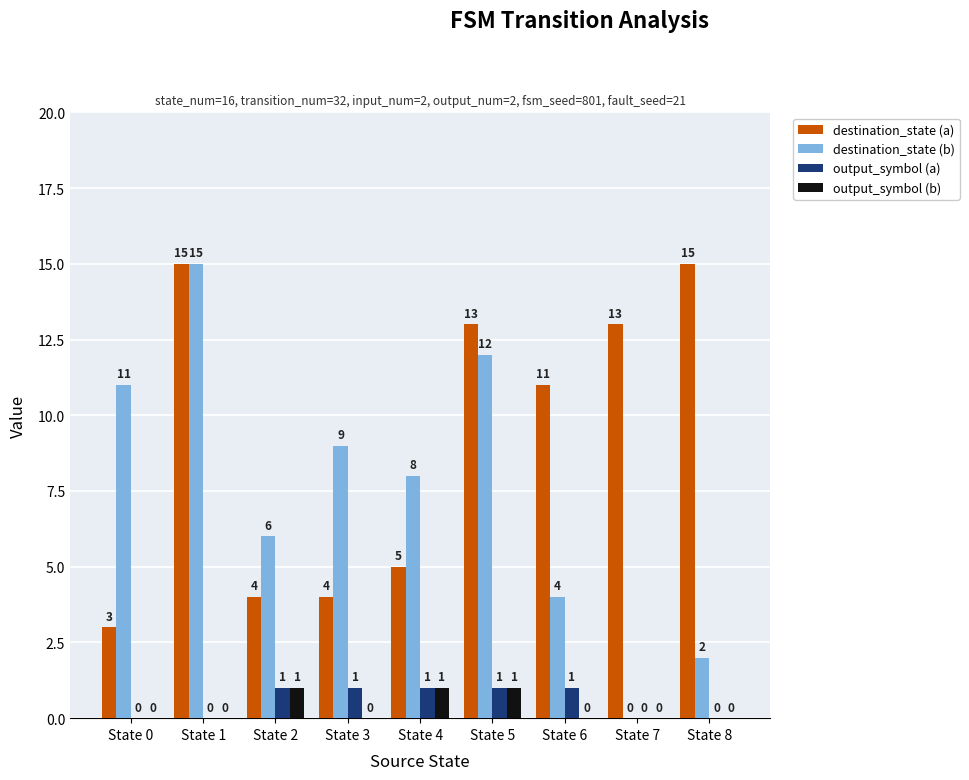

Reading left to right, what are all the values shown in this chart?

destination_state (a): State 0=3	State 1=15	State 2=4	State 3=4	State 4=5	State 5=13	State 6=11	State 7=13	State 8=15
destination_state (b): State 0=11	State 1=15	State 2=6	State 3=9	State 4=8	State 5=12	State 6=4	State 7=0	State 8=2
output_symbol (a): State 0=0	State 1=0	State 2=1	State 3=1	State 4=1	State 5=1	State 6=1	State 7=0	State 8=0
output_symbol (b): State 0=0	State 1=0	State 2=1	State 3=0	State 4=1	State 5=1	State 6=0	State 7=0	State 8=0